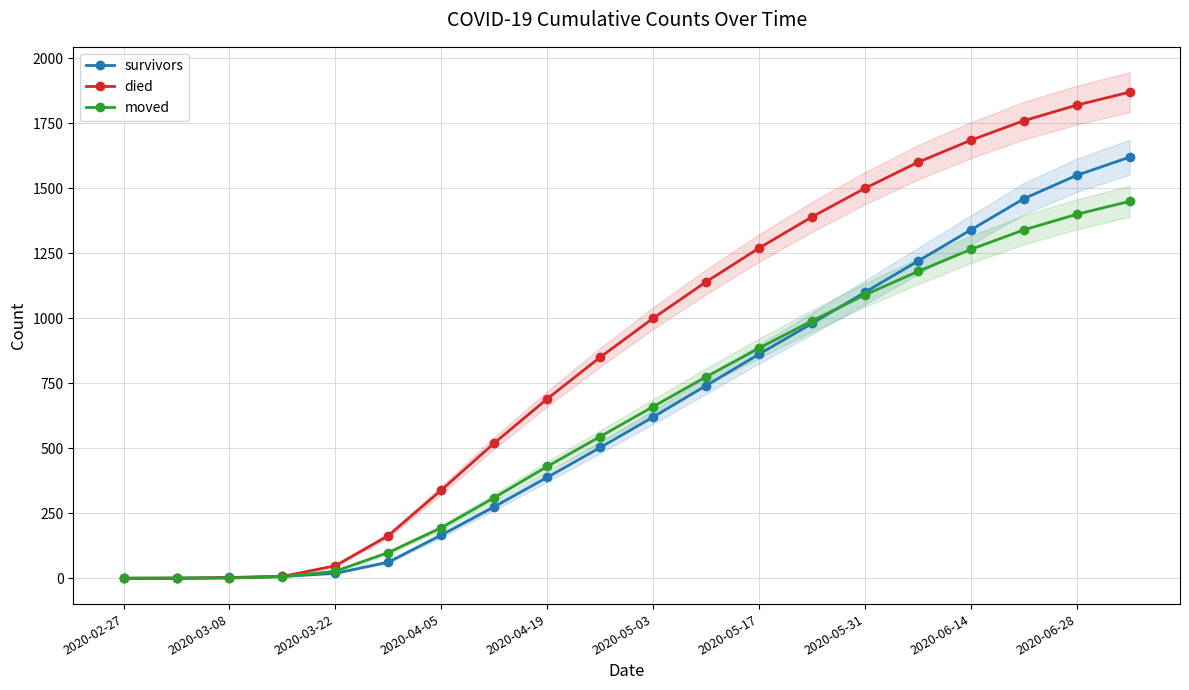

The value of survivors at 2020-06-14 is 646. True or false?

False